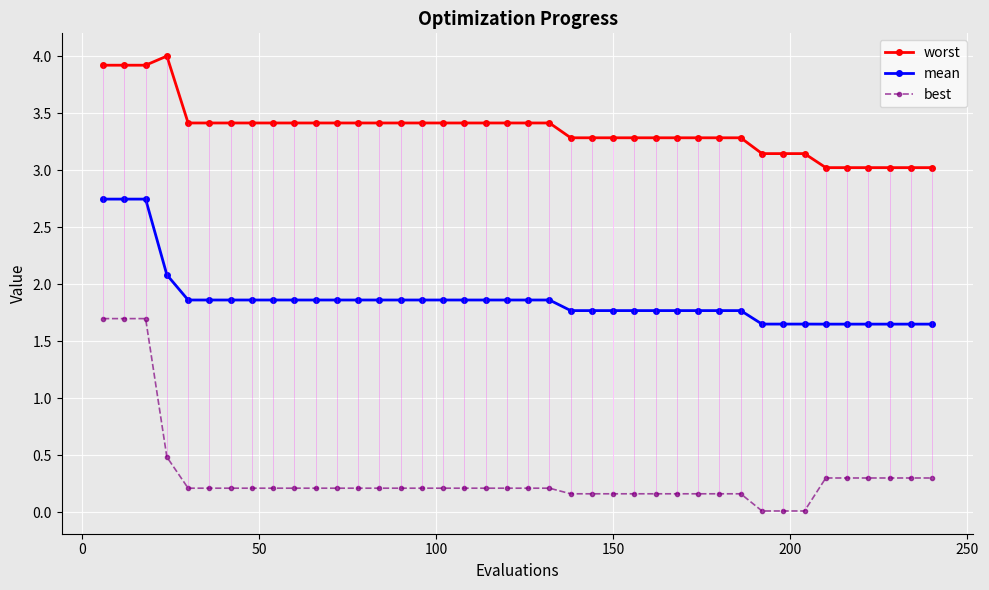

List the series in order of their peak value, lowest first.

best, mean, worst